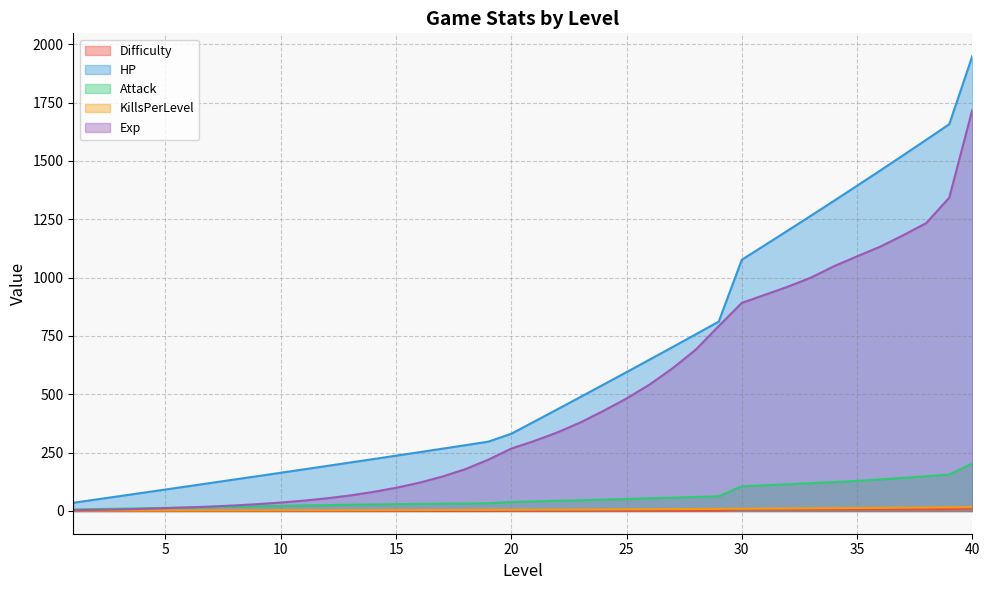

Which series has the largest total across all categories?

HP